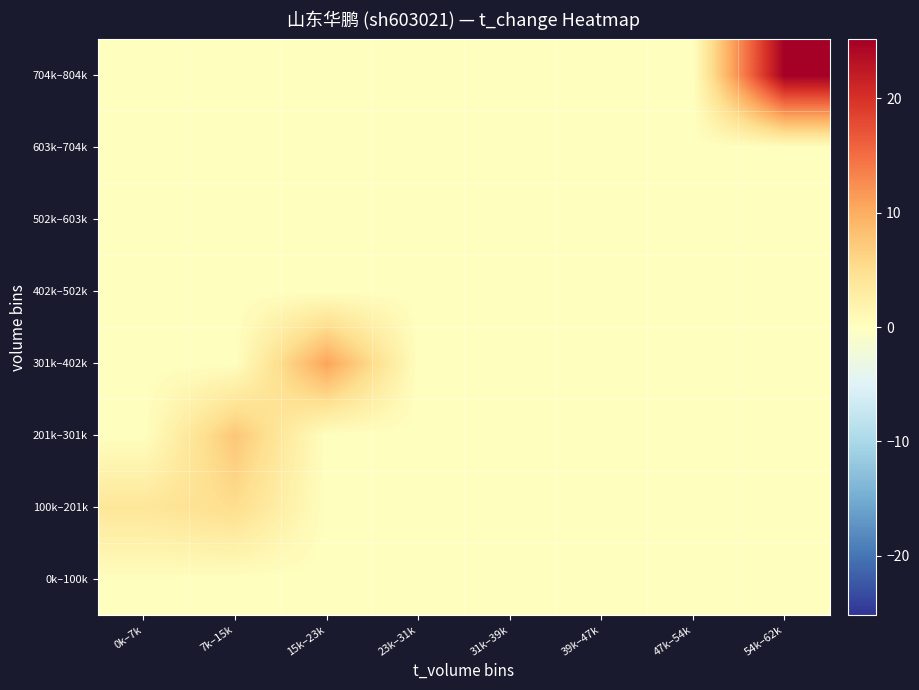

Reading left to right, transcribe all the data shown in this chart.

0k–100k: 0k–7k=0.2	7k–15k=0.0	15k–23k=0.0	23k–31k=0.0	31k–39k=0.0	39k–47k=0.0	47k–54k=0.0	54k–62k=0.0
100k–201k: 0k–7k=3.9	7k–15k=5.2	15k–23k=0.0	23k–31k=0.0	31k–39k=0.0	39k–47k=0.0	47k–54k=0.0	54k–62k=0.0
201k–301k: 0k–7k=0.0	7k–15k=7.6	15k–23k=0.0	23k–31k=0.0	31k–39k=0.0	39k–47k=0.0	47k–54k=0.0	54k–62k=0.0
301k–402k: 0k–7k=0.0	7k–15k=0.0	15k–23k=10.7	23k–31k=0.0	31k–39k=0.0	39k–47k=0.0	47k–54k=0.0	54k–62k=0.0
402k–502k: 0k–7k=0.0	7k–15k=0.0	15k–23k=0.0	23k–31k=0.0	31k–39k=0.0	39k–47k=0.0	47k–54k=0.0	54k–62k=0.0
502k–603k: 0k–7k=0.0	7k–15k=0.0	15k–23k=0.0	23k–31k=0.0	31k–39k=0.0	39k–47k=0.0	47k–54k=0.0	54k–62k=0.0
603k–704k: 0k–7k=0.0	7k–15k=0.0	15k–23k=0.0	23k–31k=0.0	31k–39k=0.0	39k–47k=0.0	47k–54k=0.0	54k–62k=0.0
704k–804k: 0k–7k=0.0	7k–15k=0.0	15k–23k=0.0	23k–31k=0.0	31k–39k=0.0	39k–47k=0.0	47k–54k=0.0	54k–62k=25.1